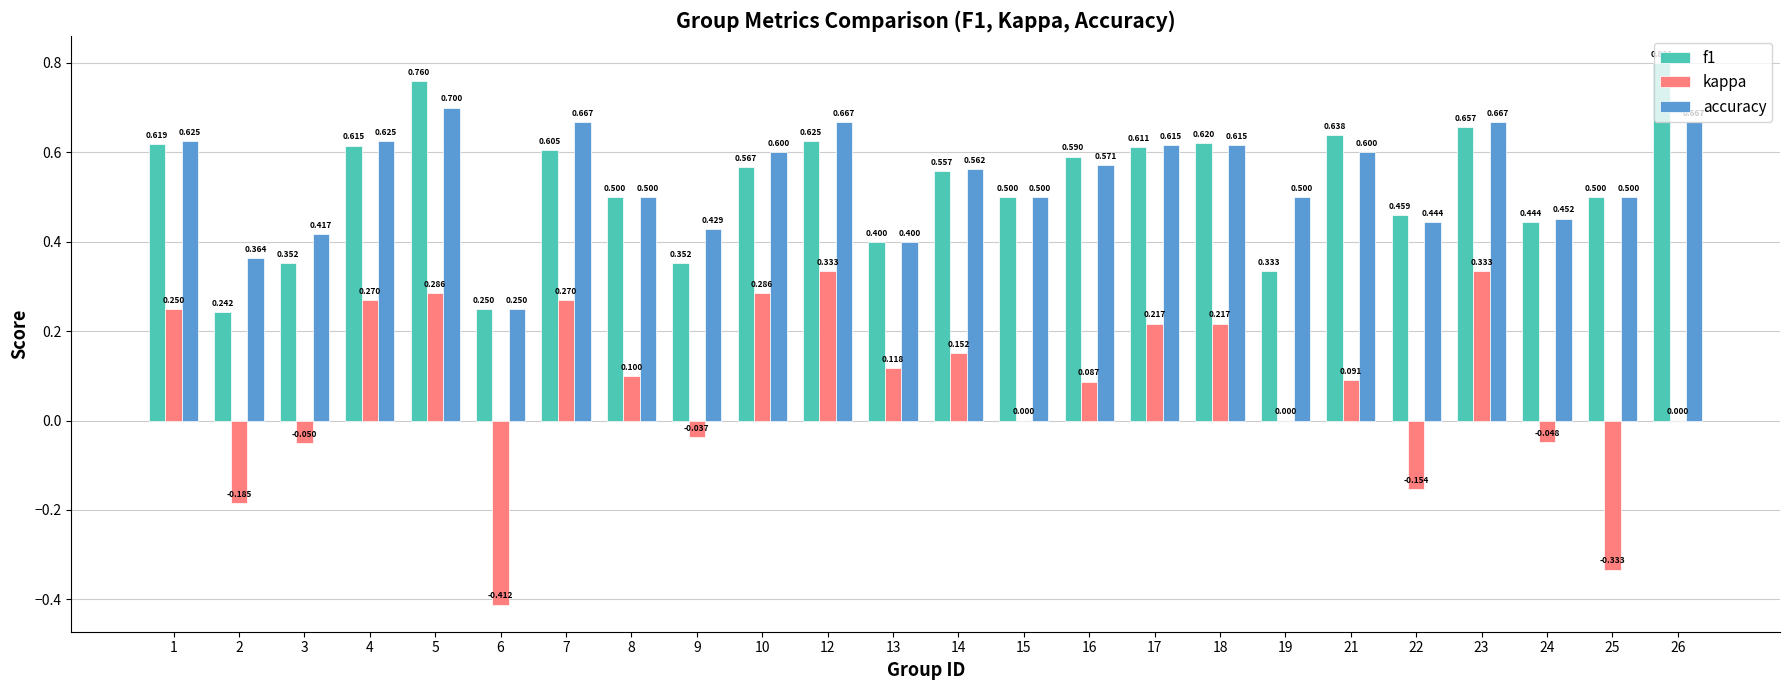

What is the average value of the f1 series?

0.5